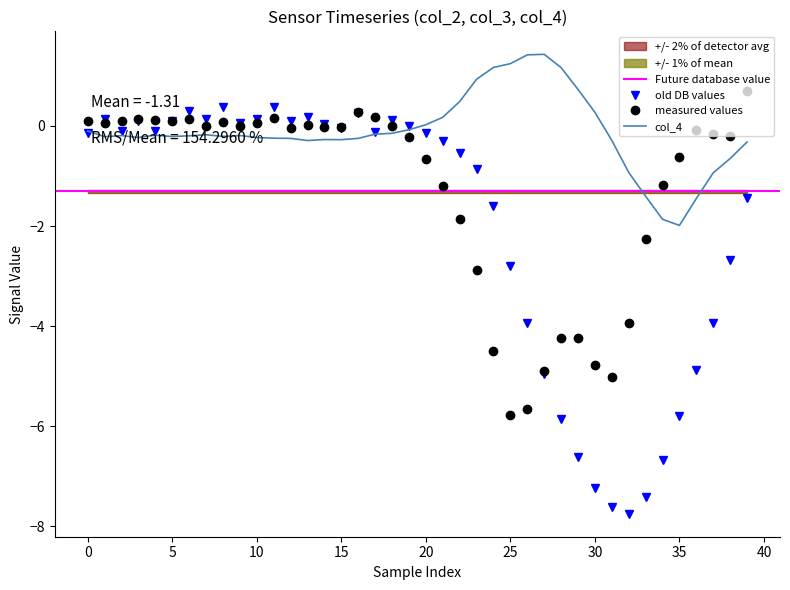

What is the average value of the col_4 series?

-0.1